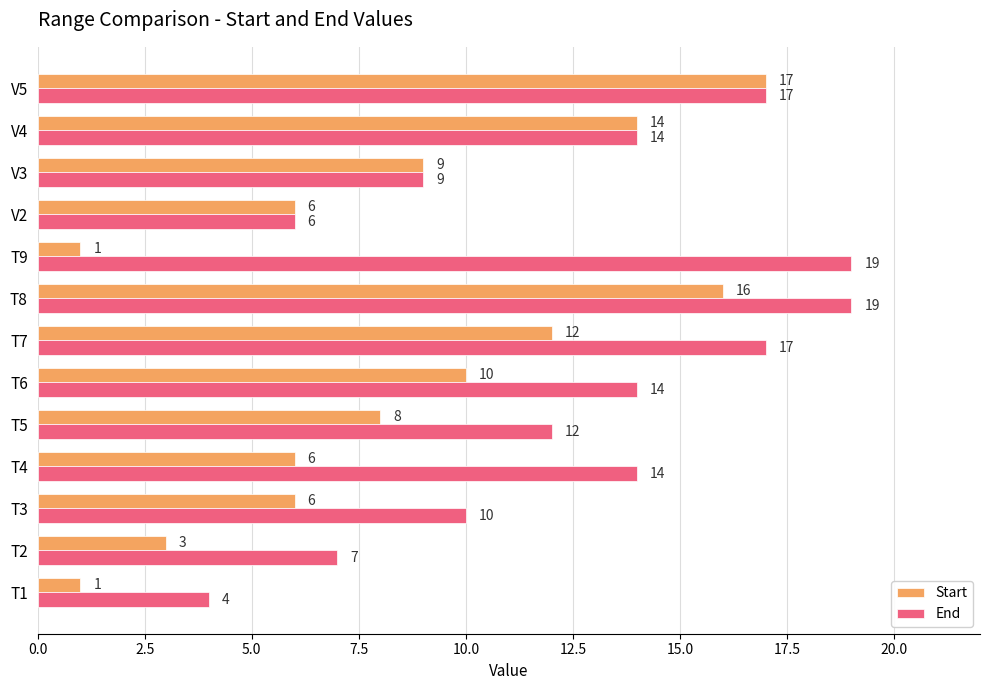

True or false: End has a value of 4 at V3.

False